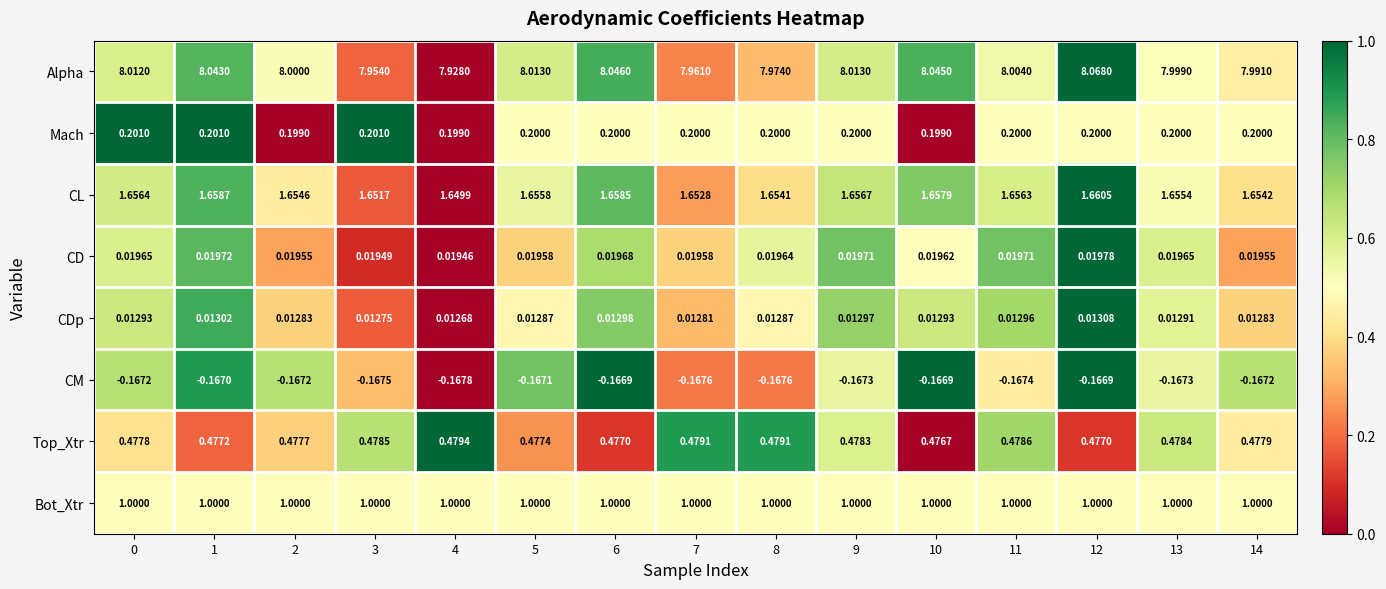

At how many categories does at least one series exceed 0?

15